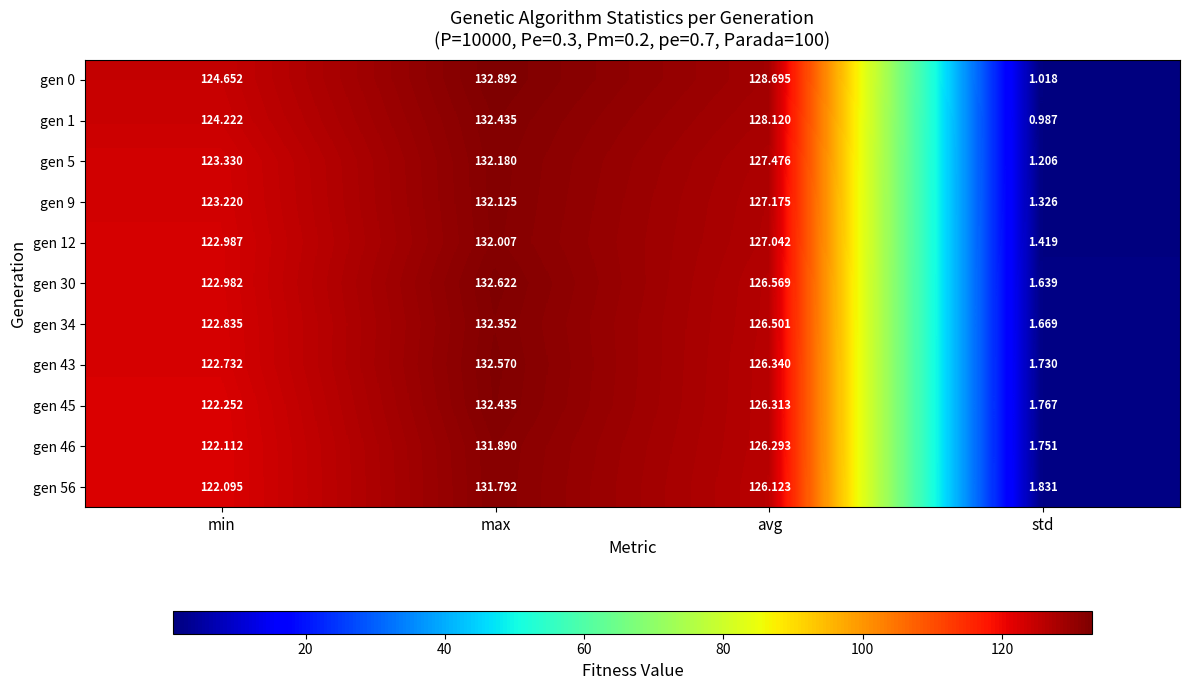

At which label is gen 5 closest to 66?

min